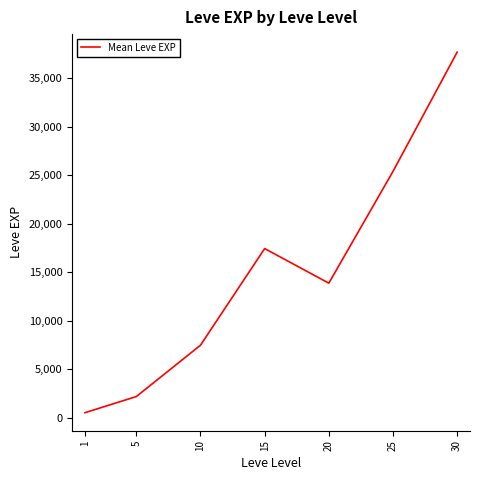

What is the maximum value shown in the chart?

37715.0